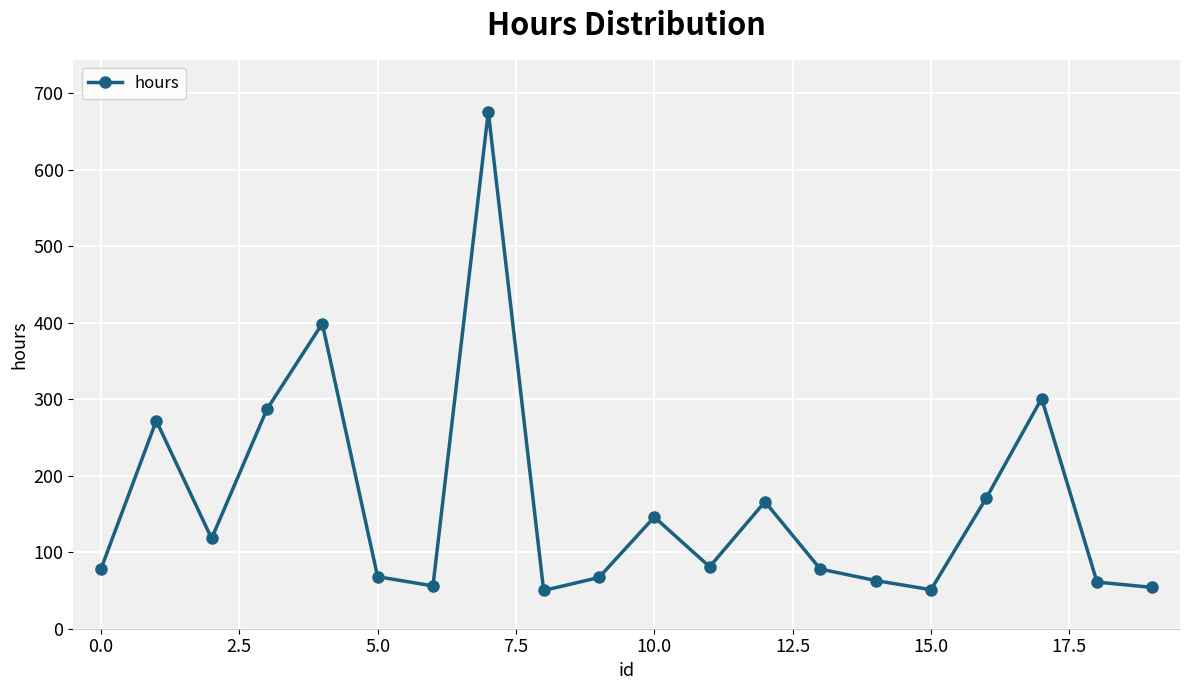

What is the smallest value displayed?

50